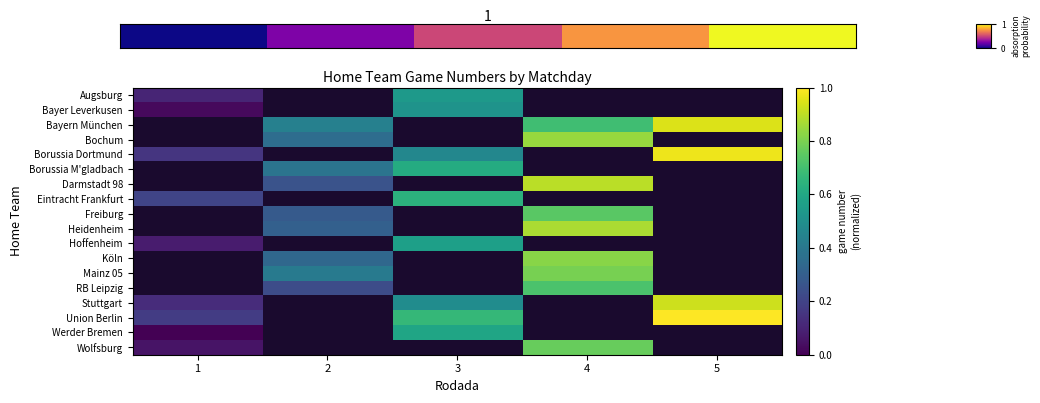

Which has a higher value, 4 or 3?

4